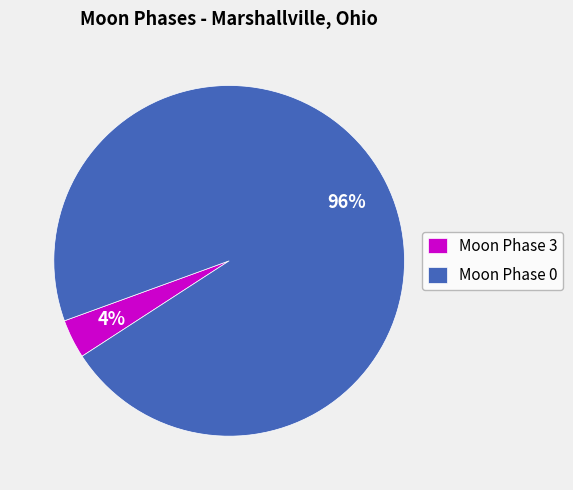

Which slice is the largest?

Moon Phase 0